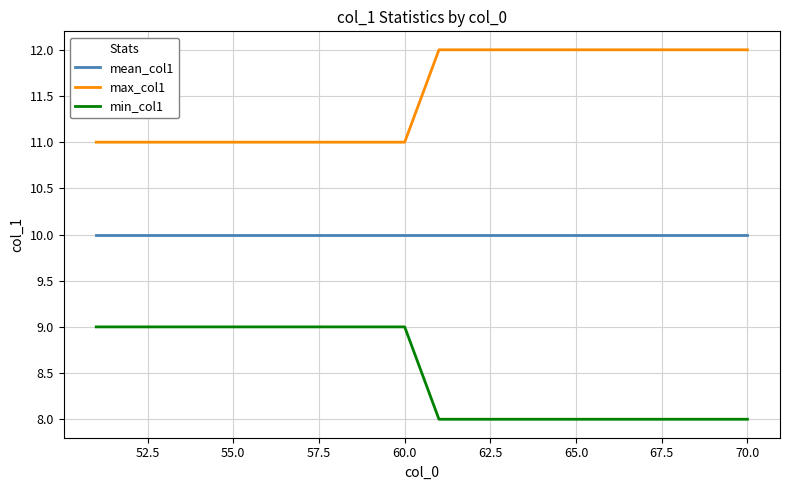

True or false: mean_col1 and max_col1 cross at least once.

False